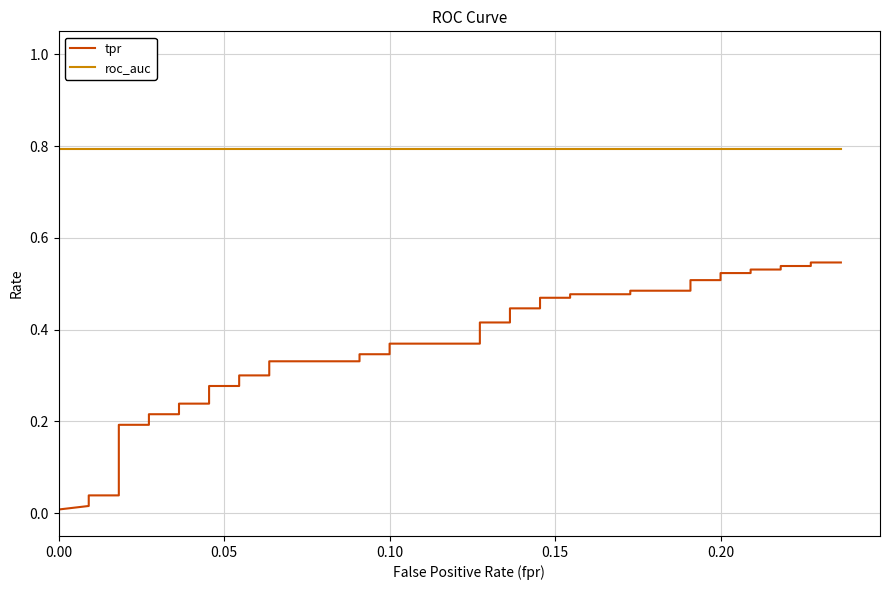

What is the approximate value of roc_auc at 0.20?

0.8